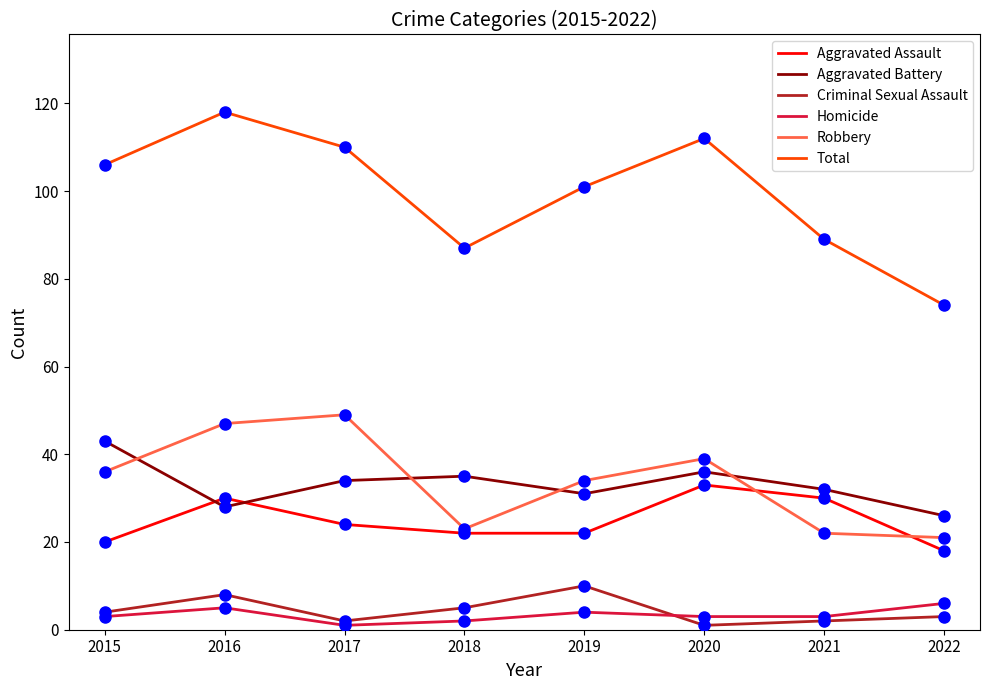

After their last crossing, which series has the higher values: Aggravated Assault or Robbery?

Robbery